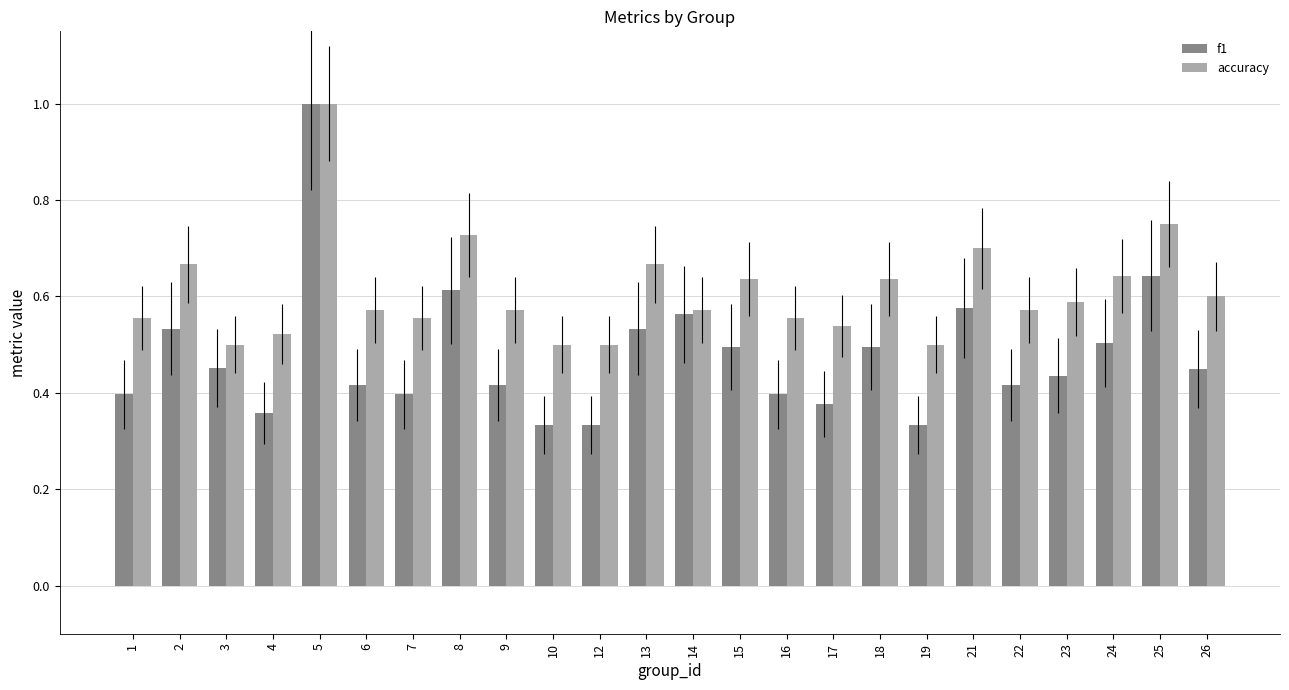

Is the value of f1 at 7 greater than the value of accuracy at 21?

No